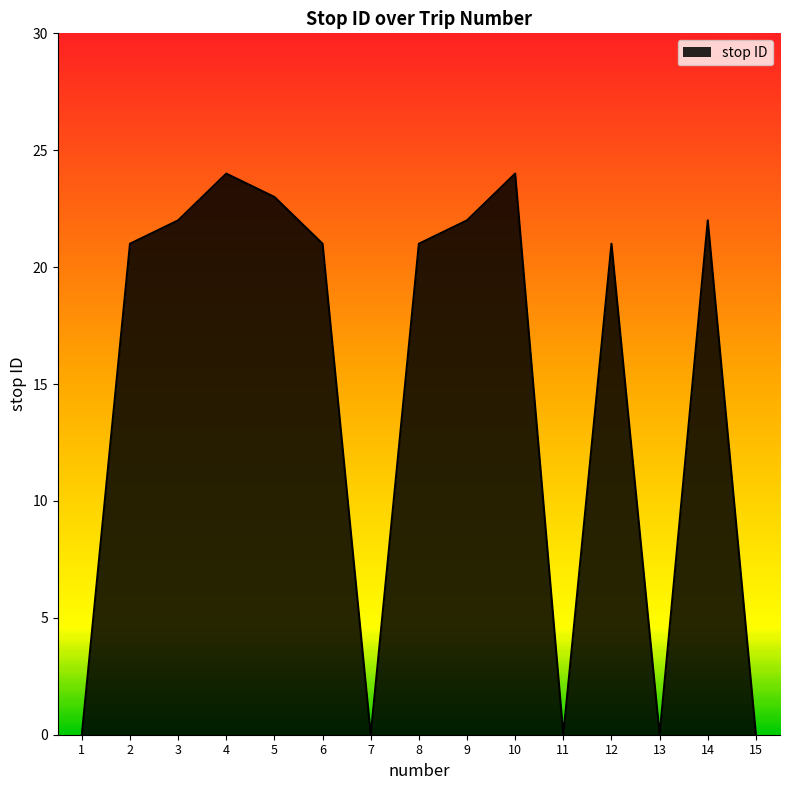

True or false: the data shows 40 at 5.

False